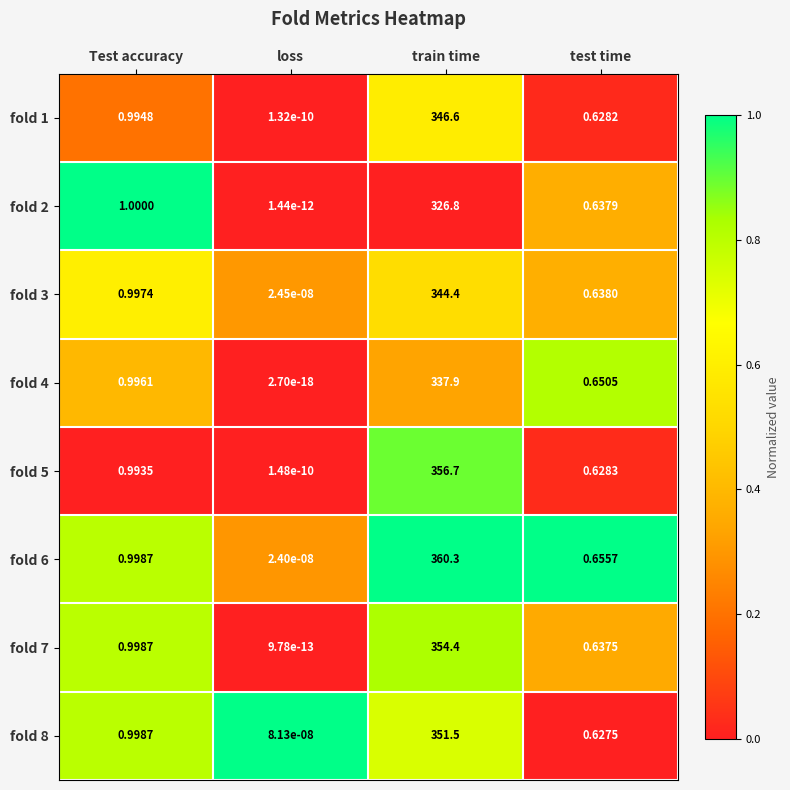

What is the maximum value shown in the chart?

360.3